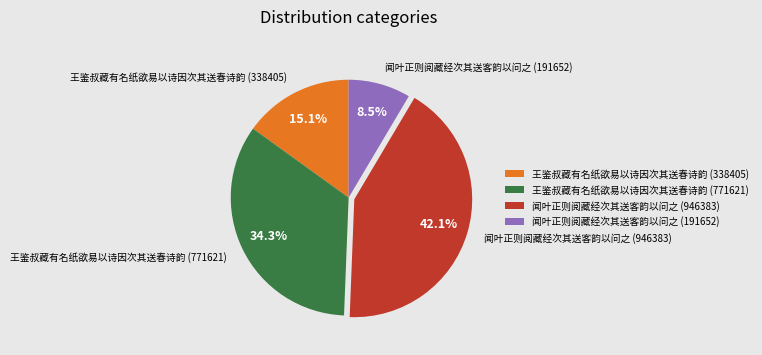

Is it true that 王鉴叔藏有名纸欲易以诗因次其送春诗韵 (338405) is 15% of the pie?

True